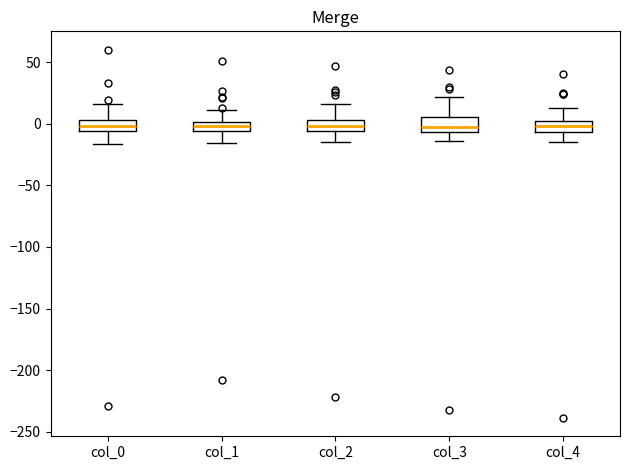

Where does the lower whisker of the box for col_1 end on the y-axis? The values are not printed on the chart, so give them approximately, as read against the axis.

-15